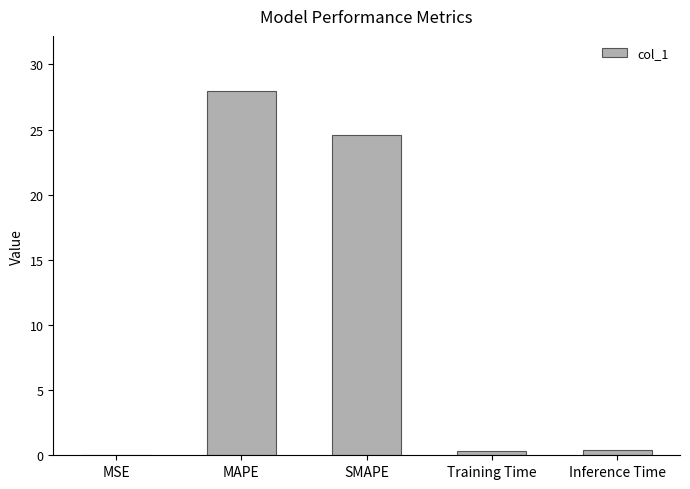

What value does the data have at MAPE?

28.0